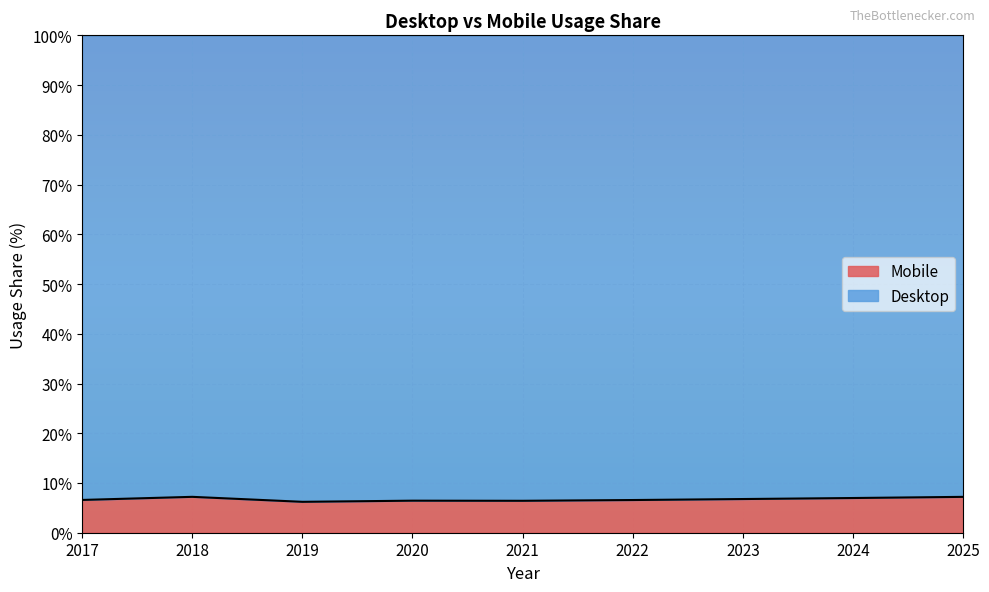

What is the maximum value shown in the chart?

7.2